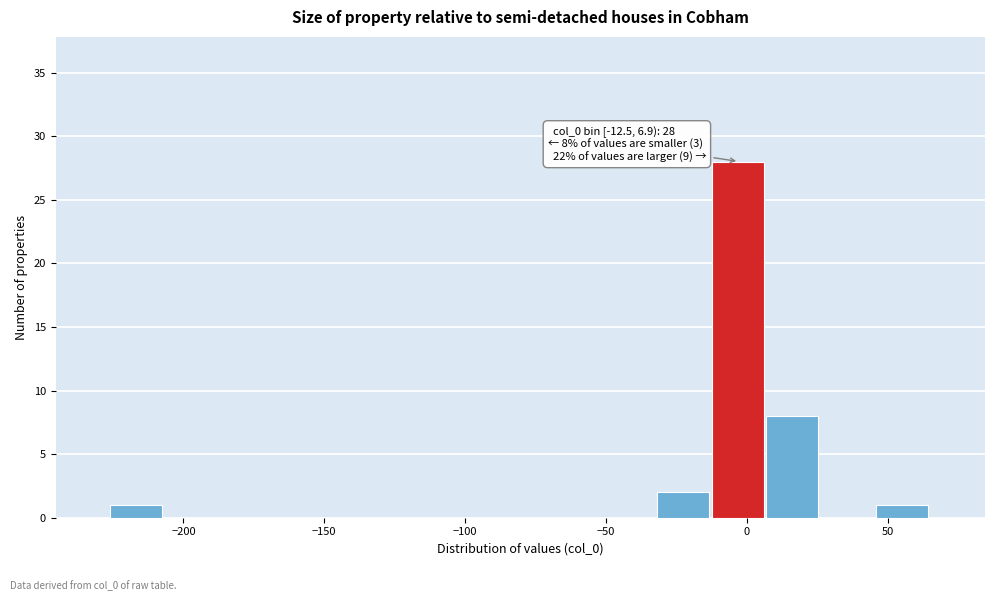

Read against the x-axis, roughly where is the centre of the tallest bar?

-5